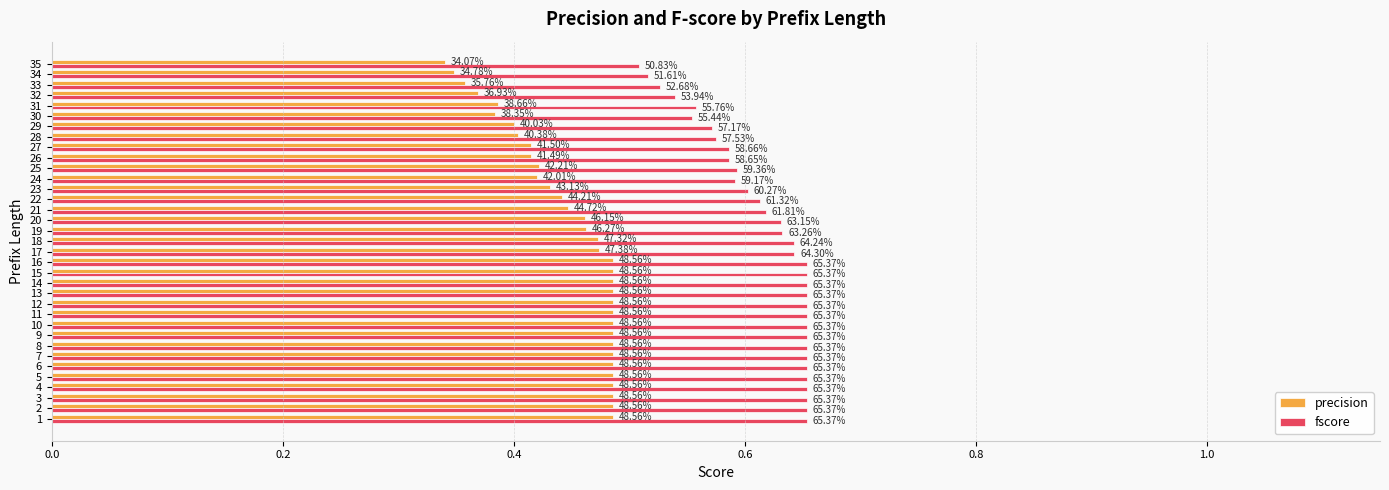

What is the value of the fscore bar at the 22nd from the left?

0.6